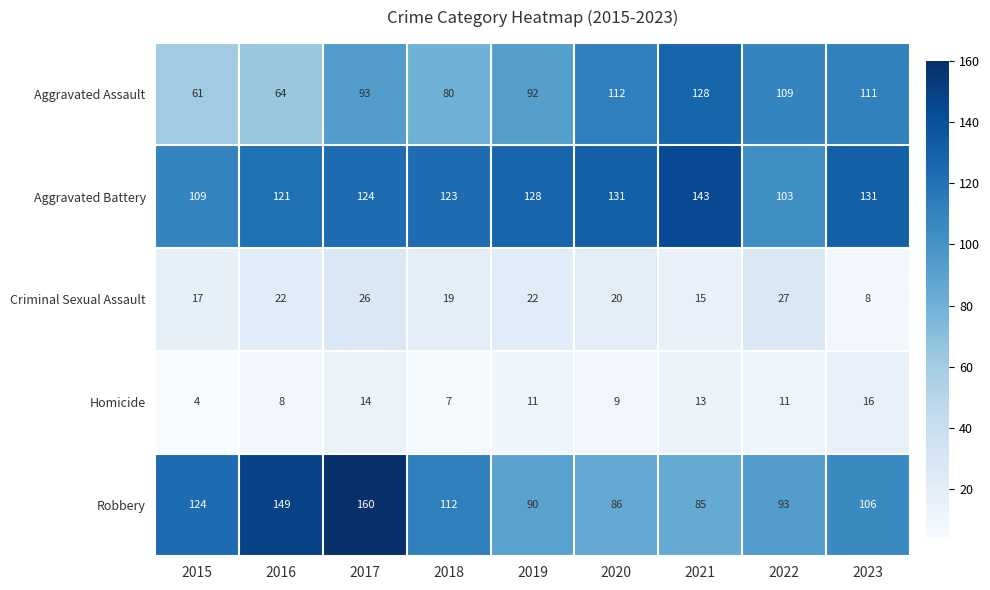

At how many categories does at least one series exceed 75?

9